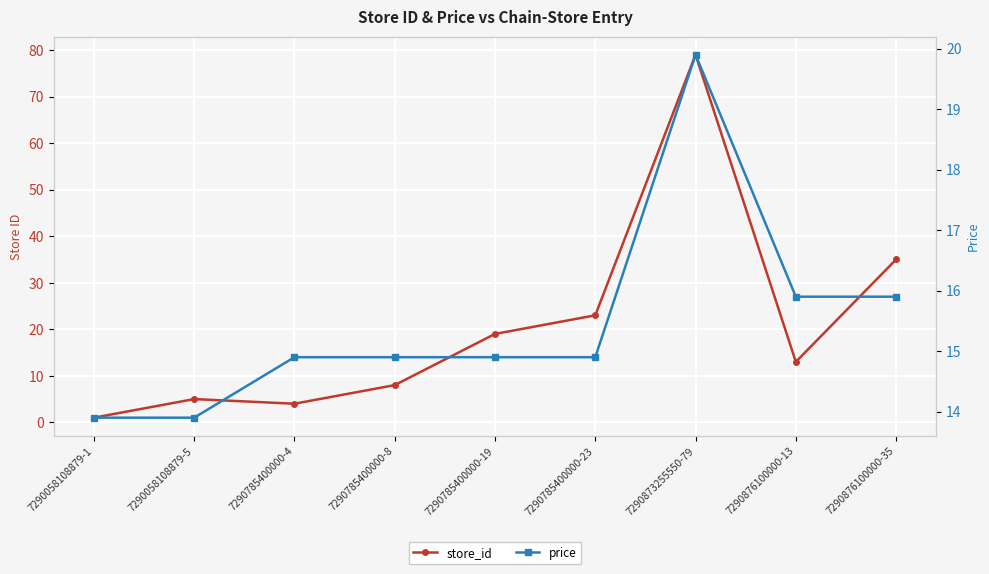

Between 7290785400000-19 and 7290876100000-13, which is larger?

7290785400000-19